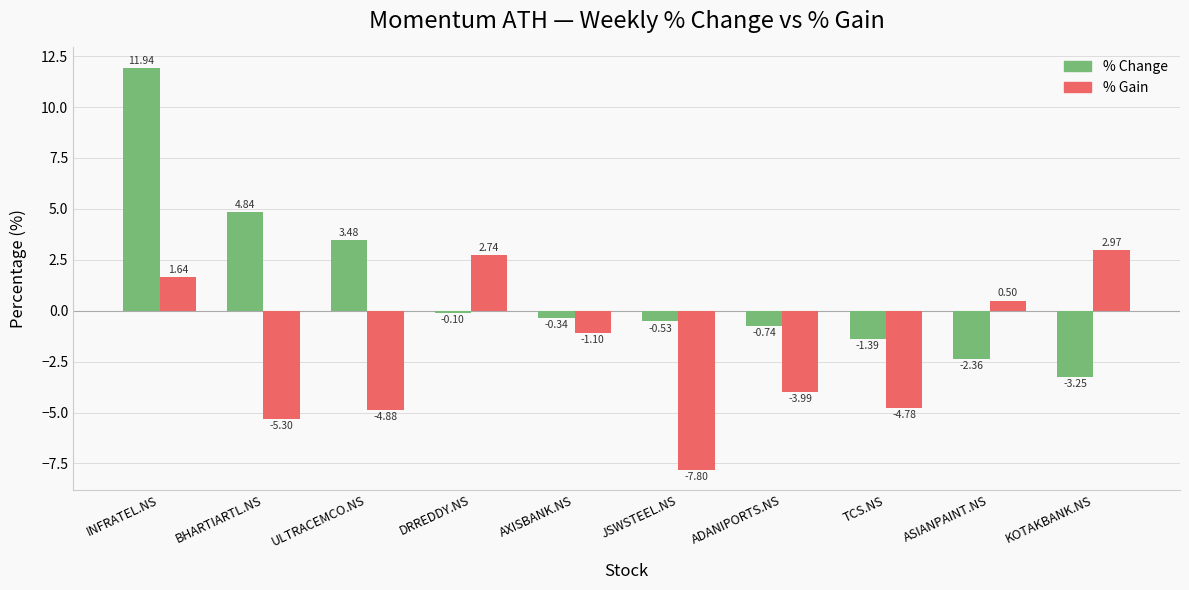

Which series has the widest spread of values?

% Change